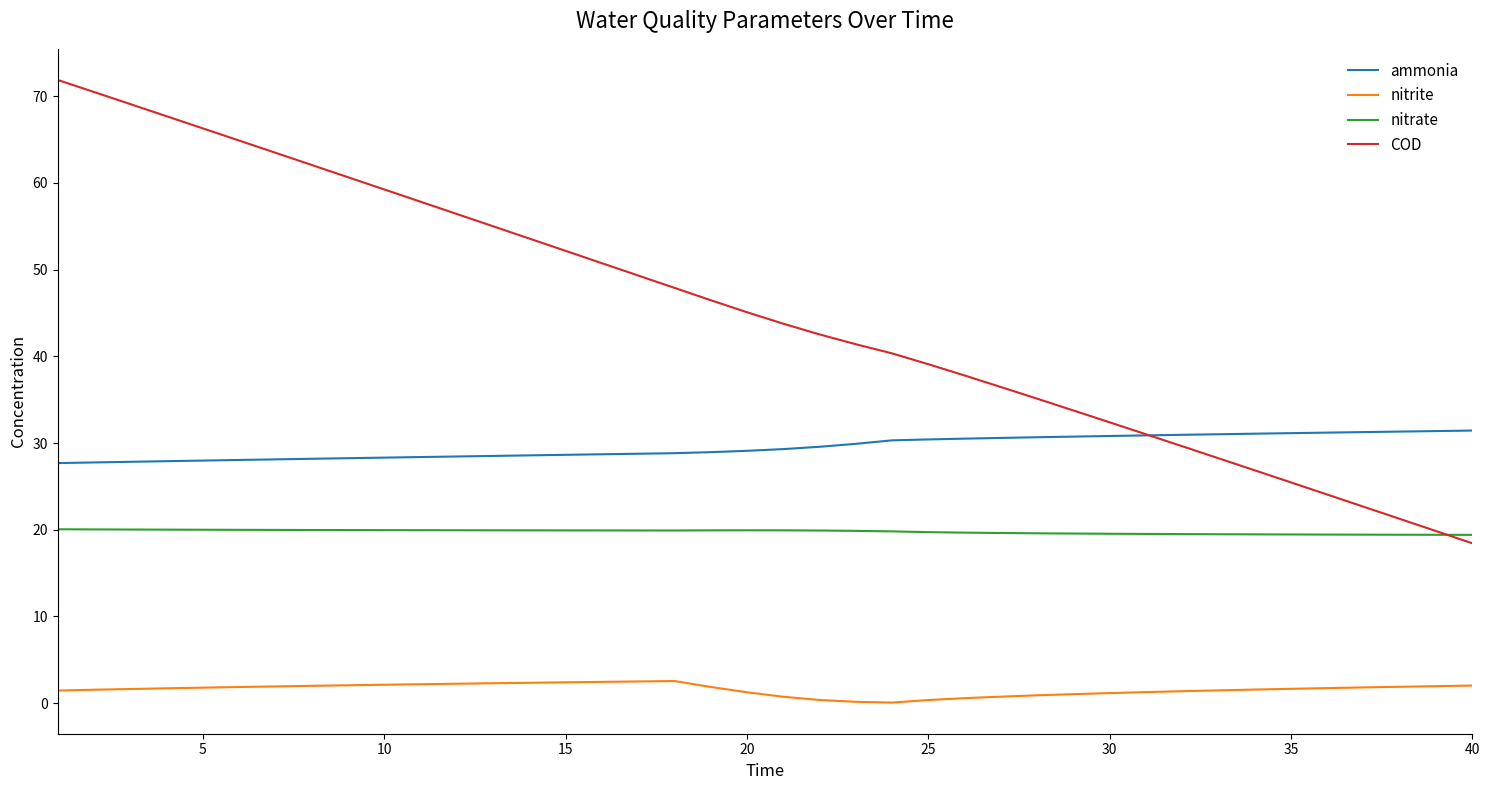

Which series has the largest total across all categories?

COD